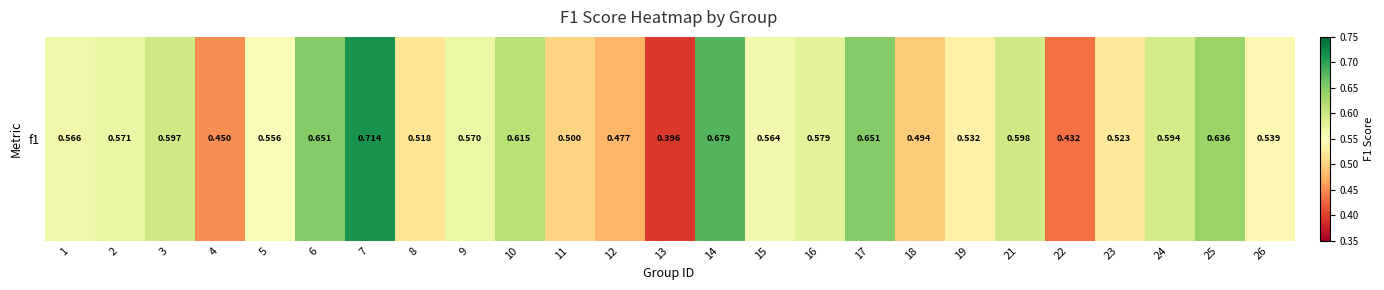

What is the difference between the values at 11 and 14?

0.2